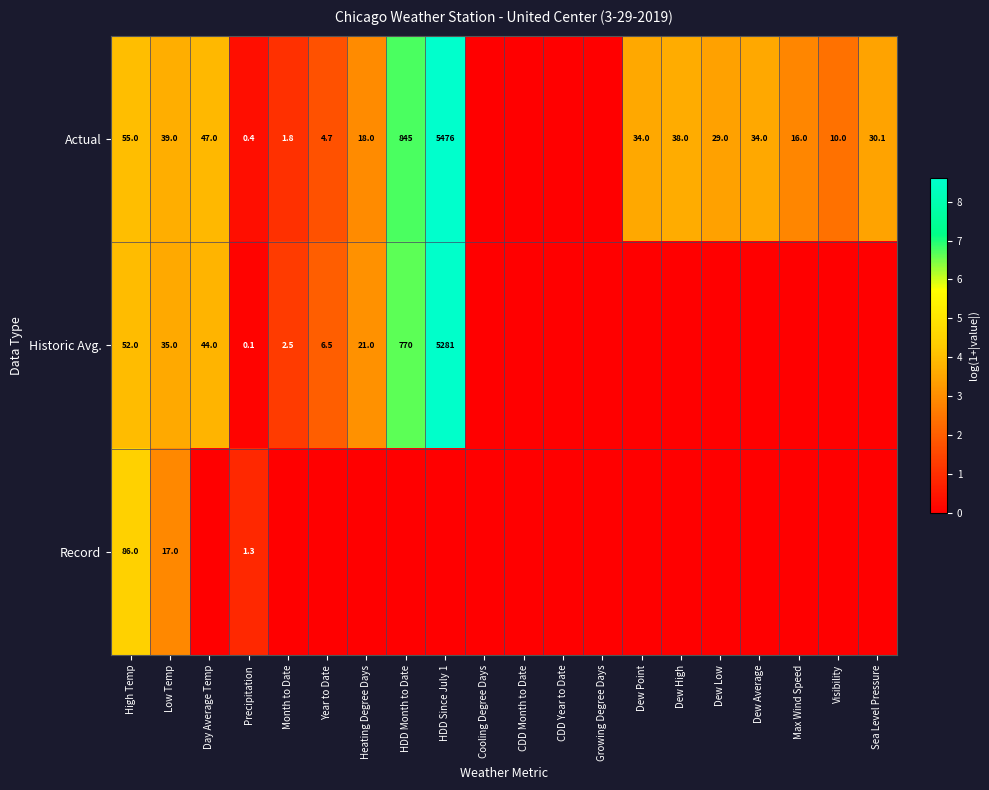

What is the total value across all series at High Temp?

193.0